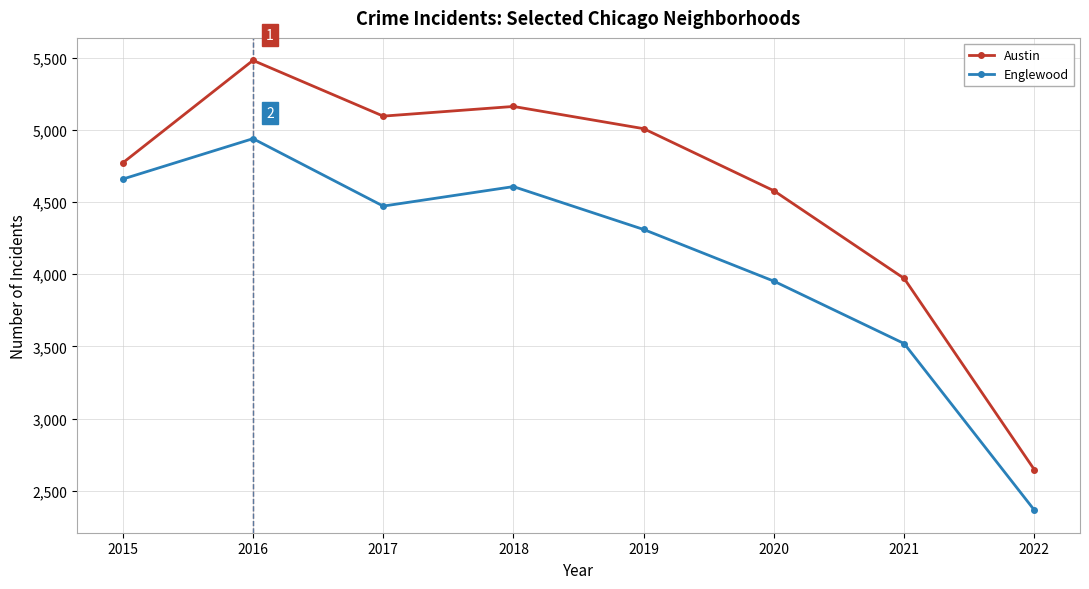

Is it true that Englewood equals 4607 at 2018?

True